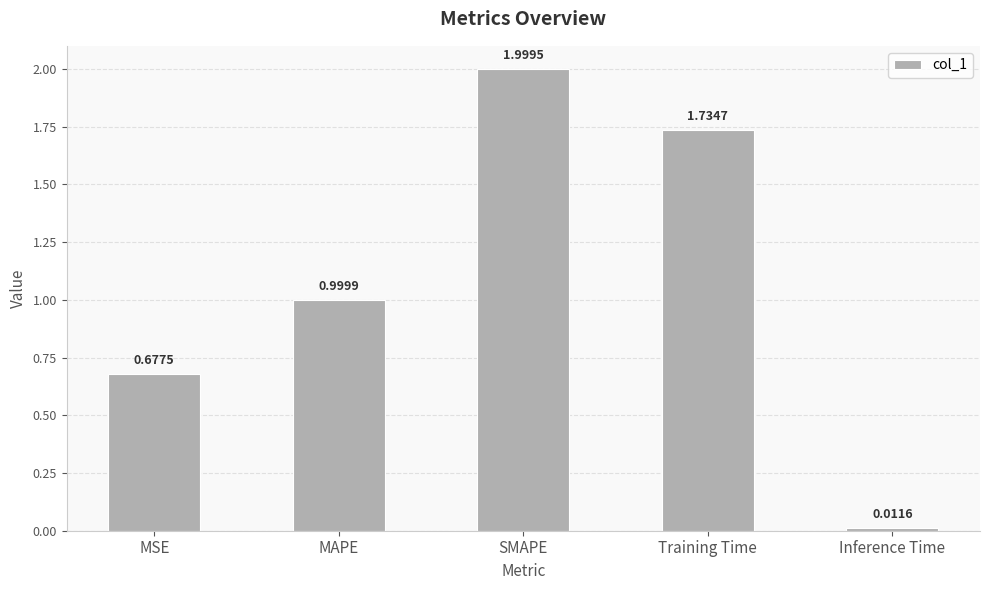

How many series are shown in this chart?

1